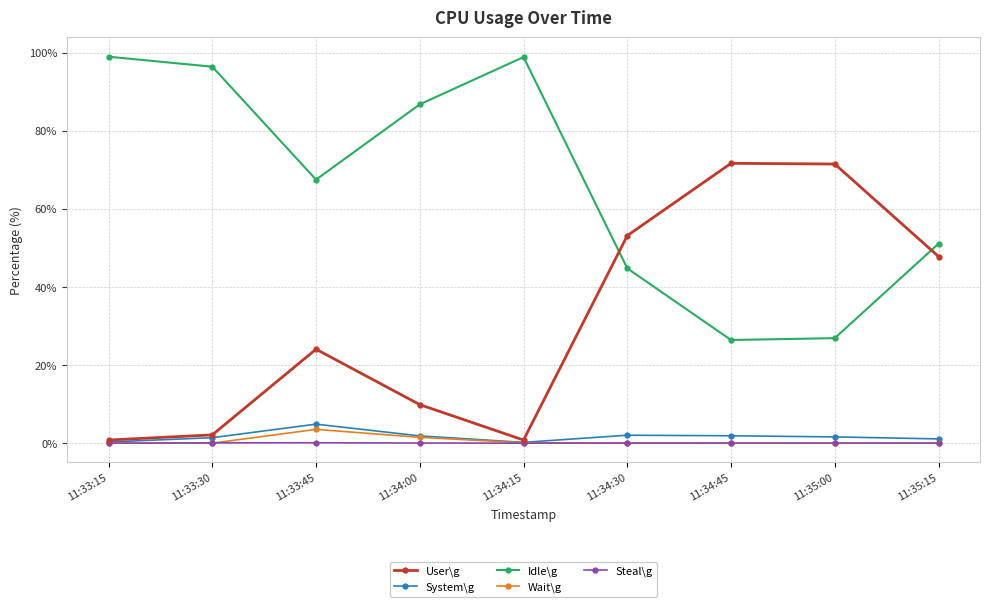

Is the value of Steal\g at 11:34:30 greater than the value of Idle\g at 11:35:00?

No